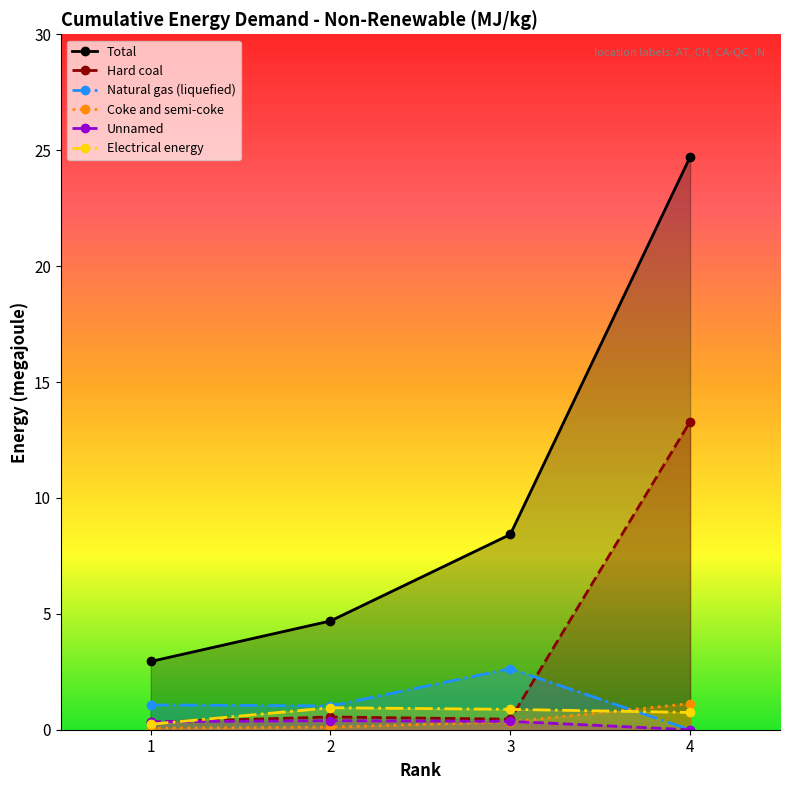

At which category is the sum across all series the highest?

4